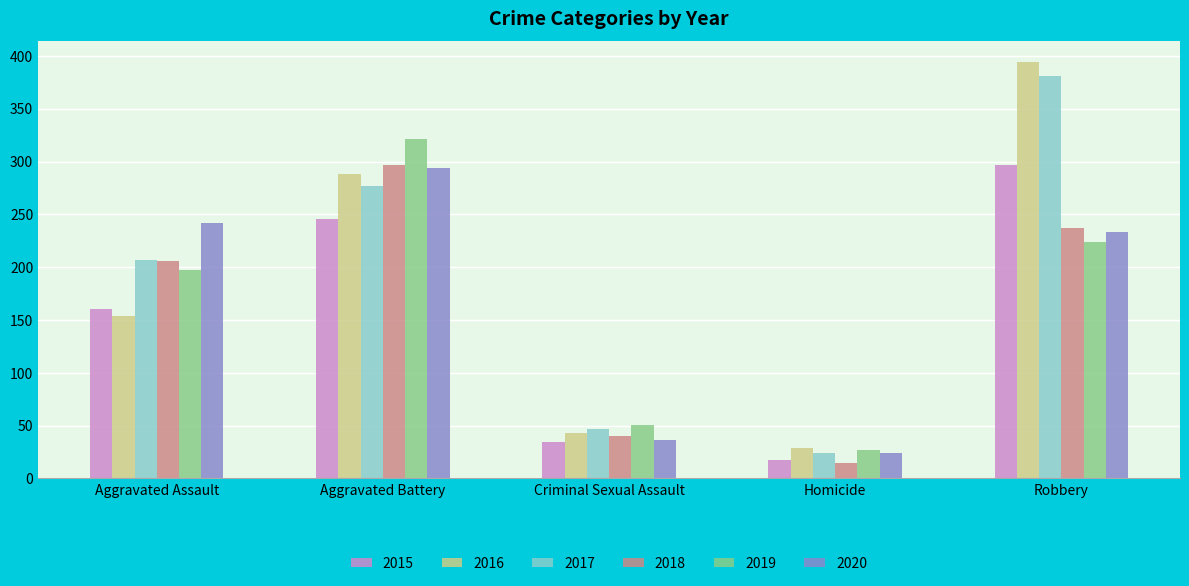

What are all the series names shown in the legend?

2015, 2016, 2017, 2018, 2019, 2020